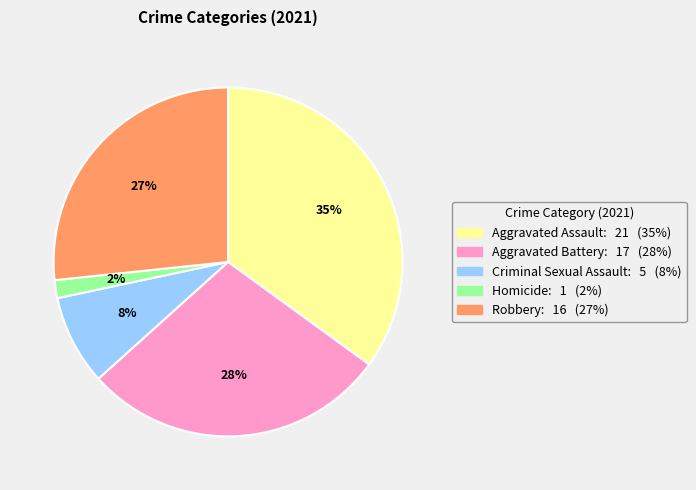

Which has a higher value, Robbery or Aggravated Assault?

Aggravated Assault